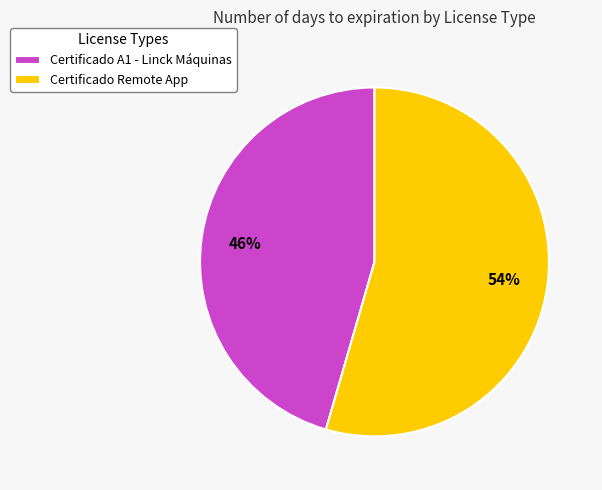

Does Certificado Remote App represent more than half of the total?

Yes